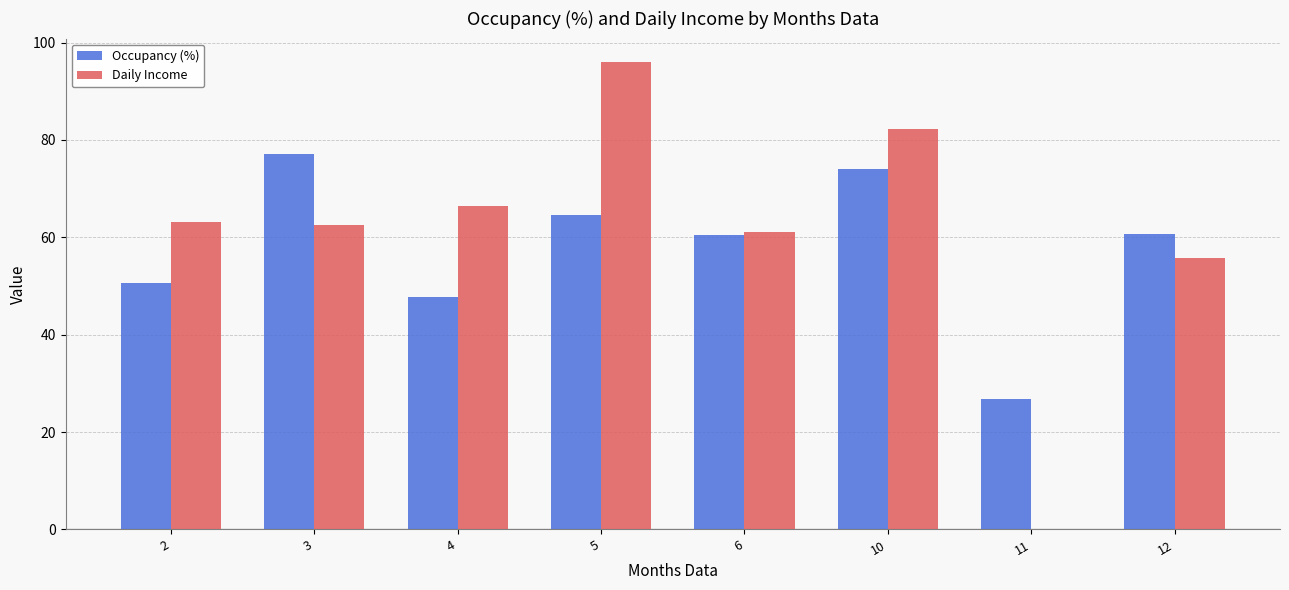

What is the approximate value of Daily Income at 12?

55.8